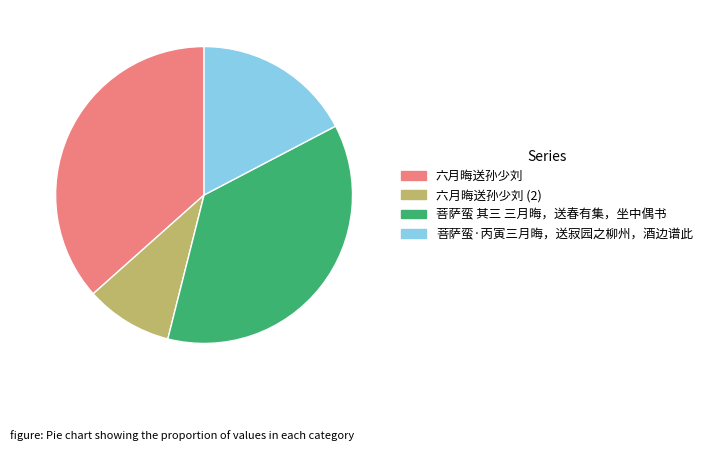

Combined, do 菩萨蛮·丙寅三月晦，送寂园之柳州，酒边谱此 and 六月晦送孙少刘 account for over 50%?

Yes